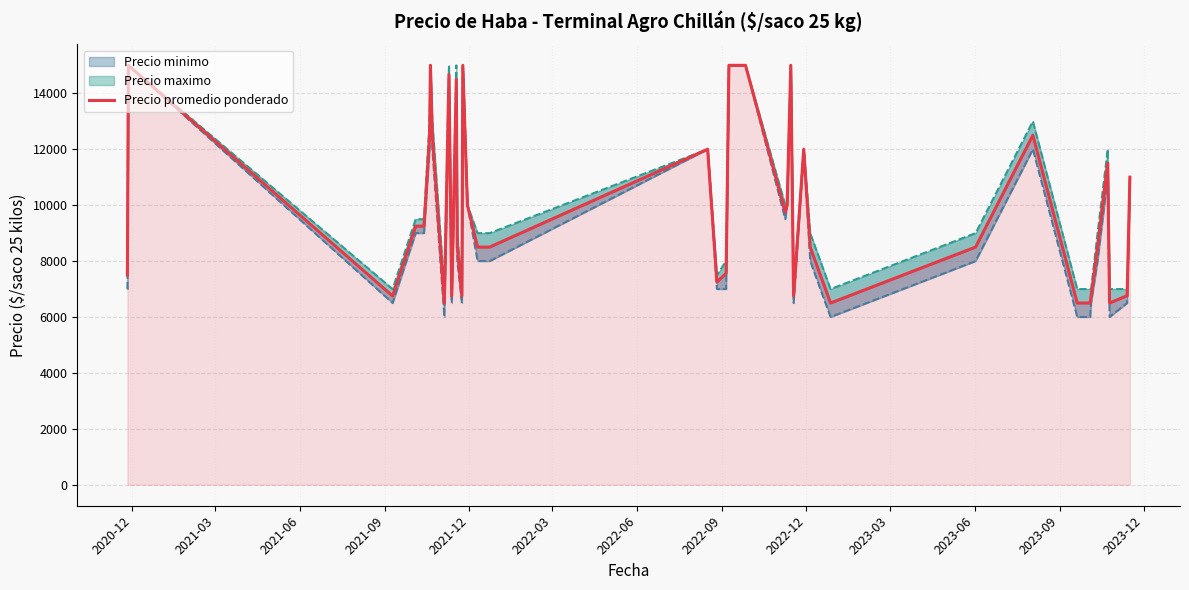

Reading left to right, extract all data points from this chart.

7500	15000	6750	9250	9250	12500	15000	12500	6500	14667	6750	14500	8500	6750	15000	10000	8500	8500	12000	7250	7562	15000	15000	9750	10000	15000	6750	12000	8500	6500	8500	12500	6500	6500	6750	8500	11500	6500	6764	11000